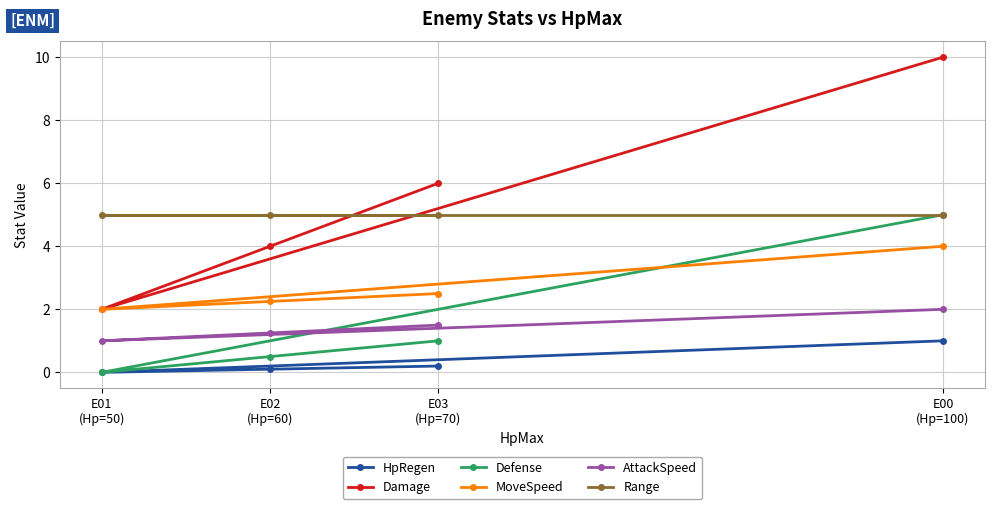

Which series changed the most between E01
(Hp=50) and E02
(Hp=60)?

Damage